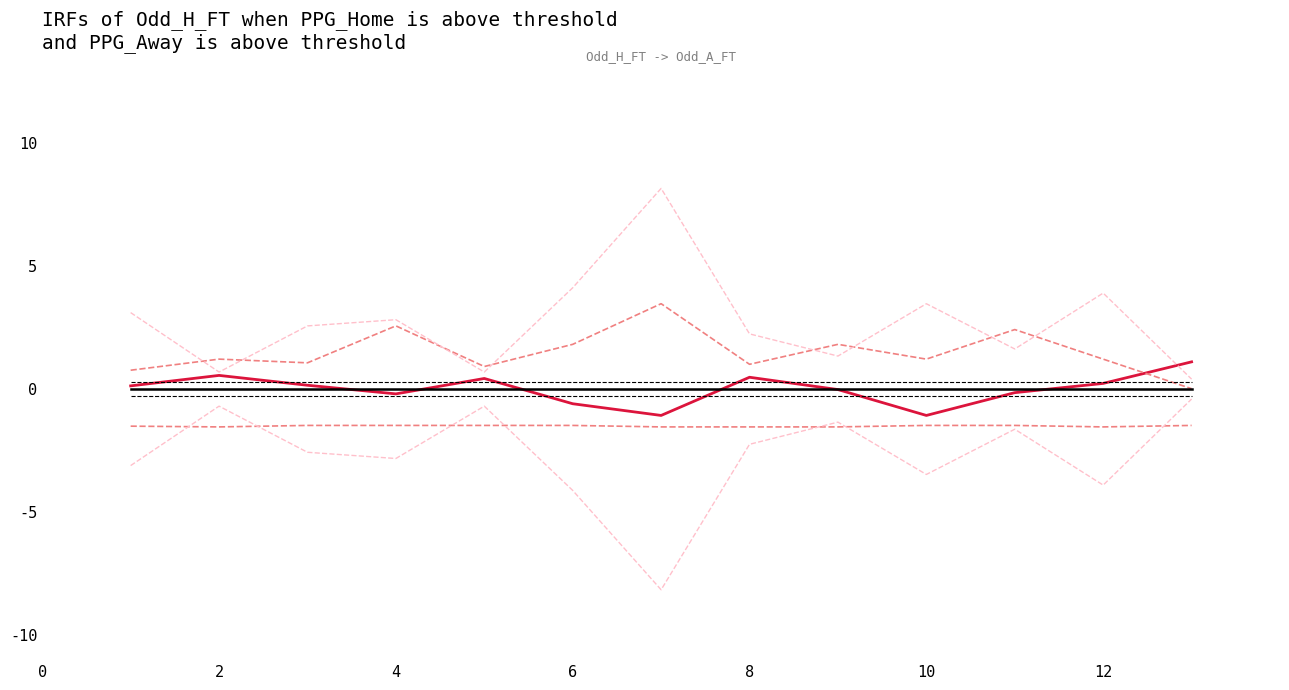

Is this an area chart (filled region under the line)?

No